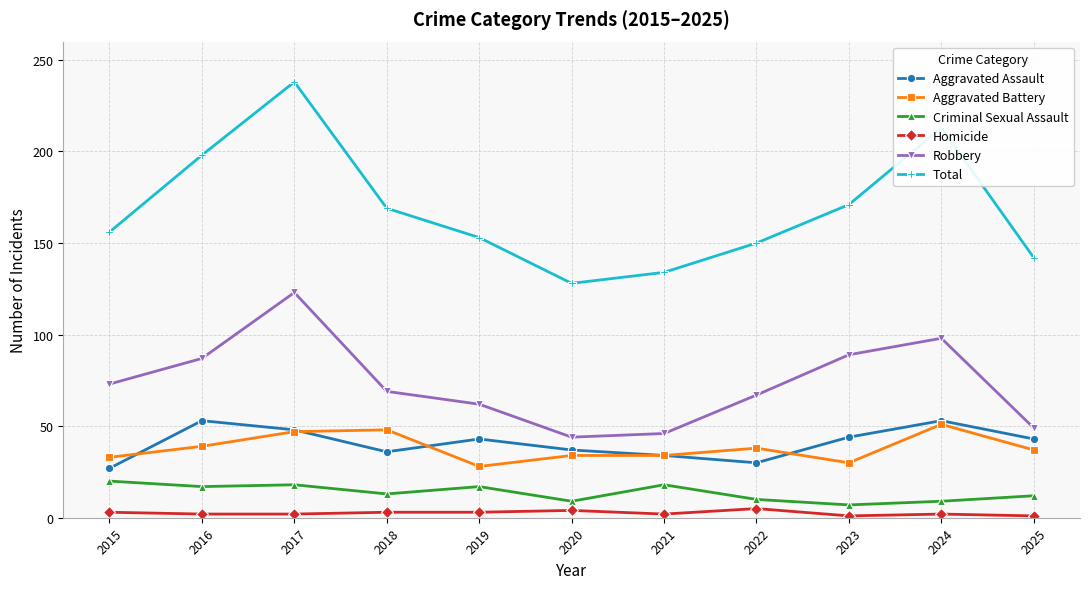

Where is the first local minimum for Aggravated Assault?

2018